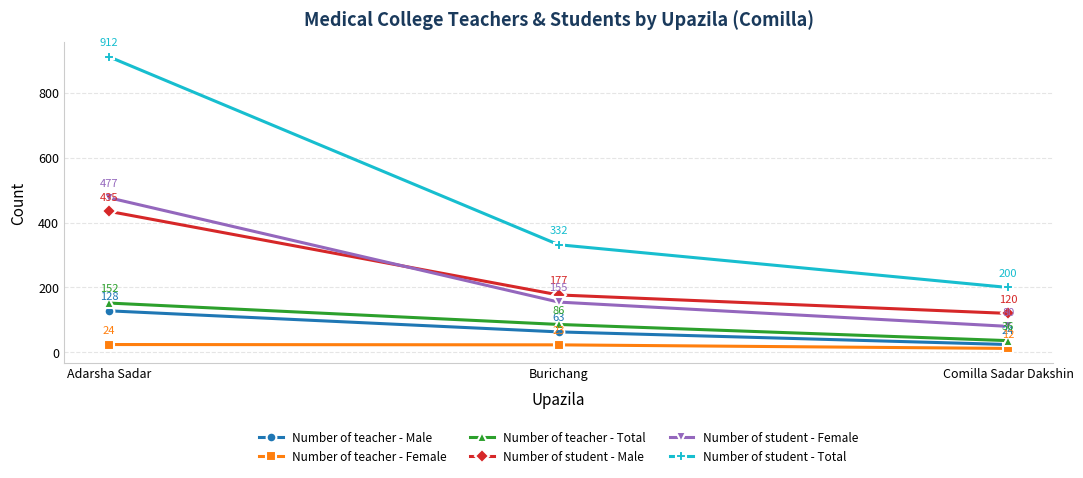

The value of Number of teacher - Female at Burichang is 23. True or false?

True